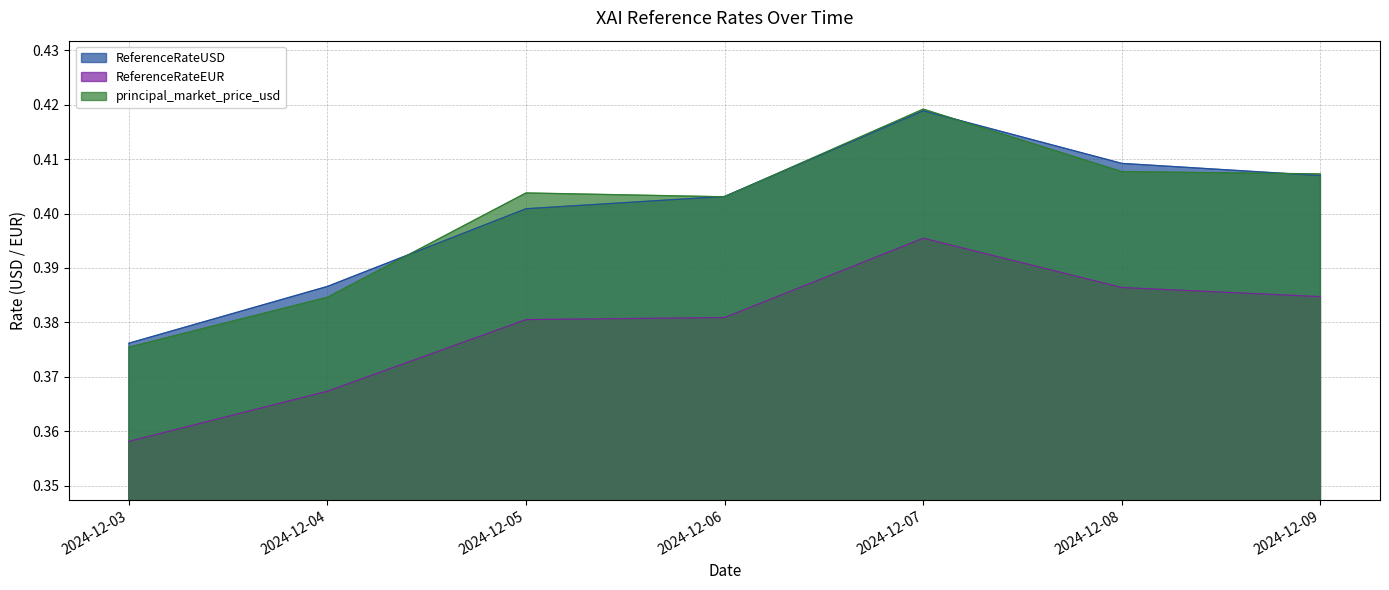

True or false: ReferenceRateUSD and principal_market_price_usd intersect in this chart.

True